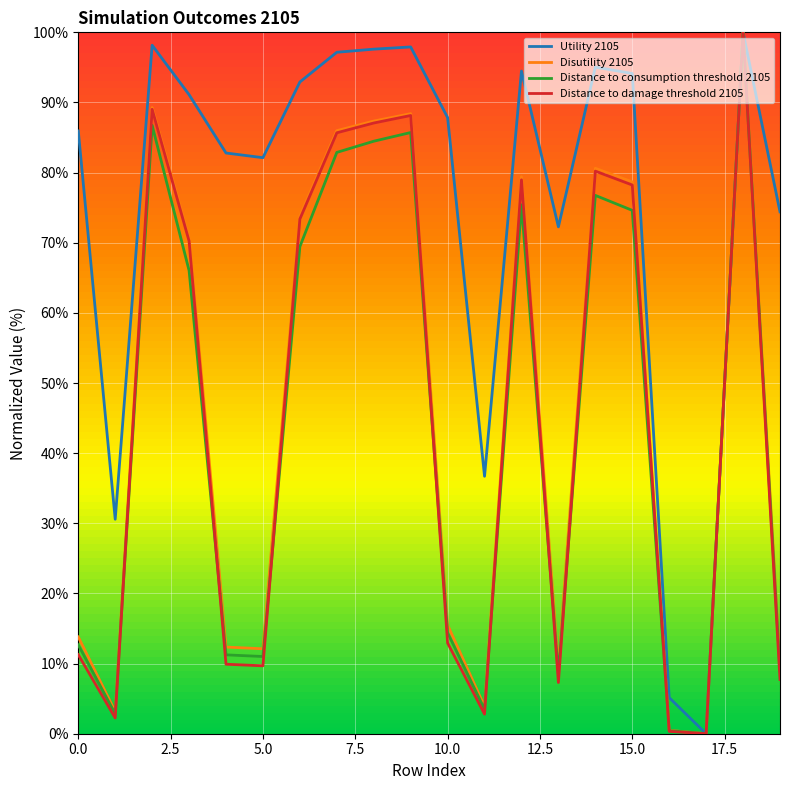

What is the highest value of the Distance to damage threshold 2105 series?

100.0